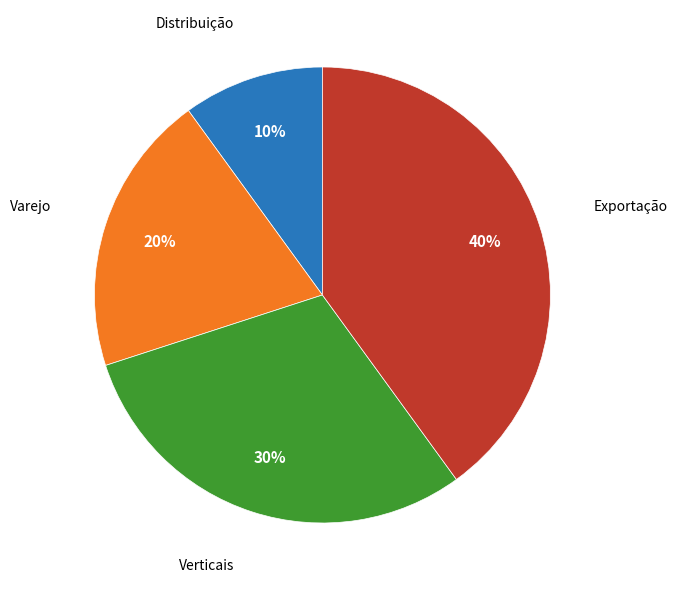

To the nearest percent, what is the difference between the largest and smallest slice percentages?

30%